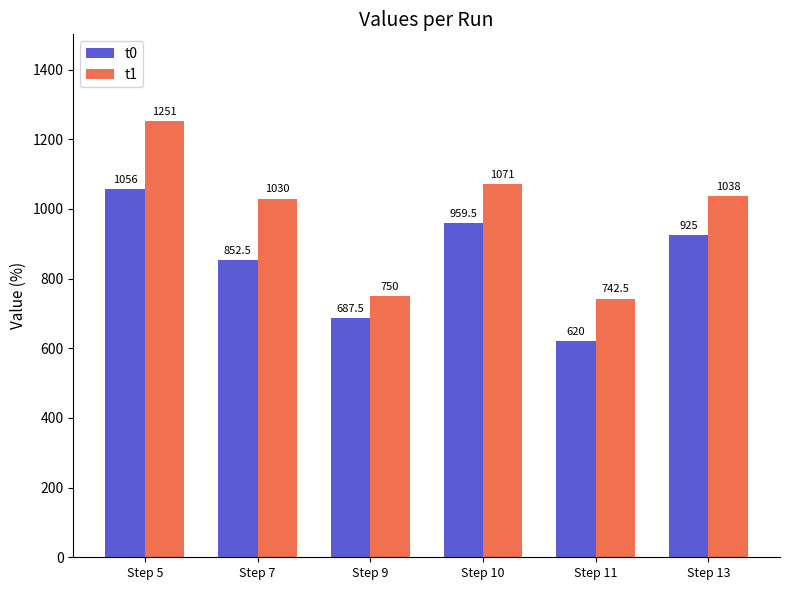

Which series has the largest total across all categories?

t1